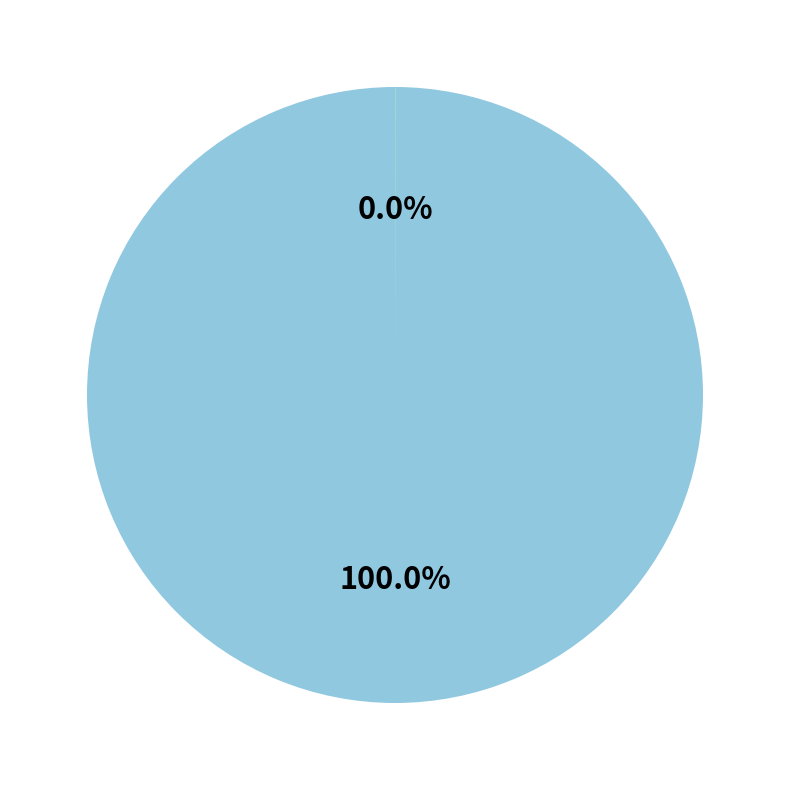

Is there a majority slice in this chart?

Yes